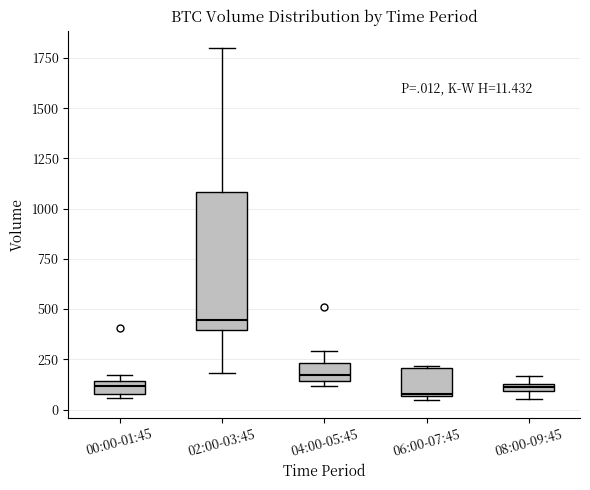

Comparing the boxes themselves (not the whiskers), which one is the tallest?

02:00-03:45